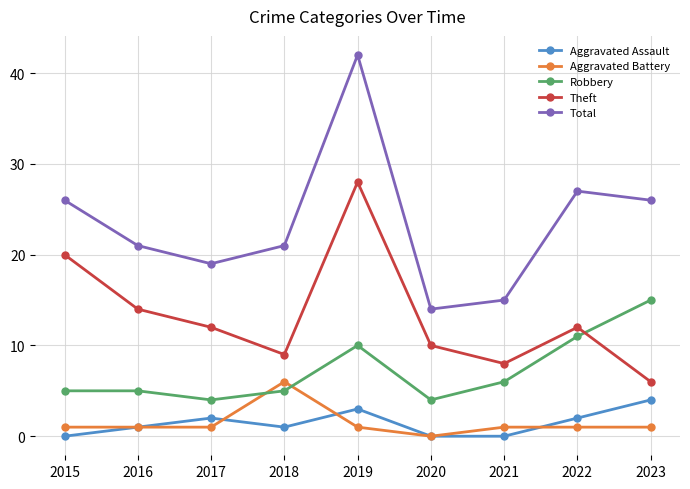

What is the highest value of the Total series?

42